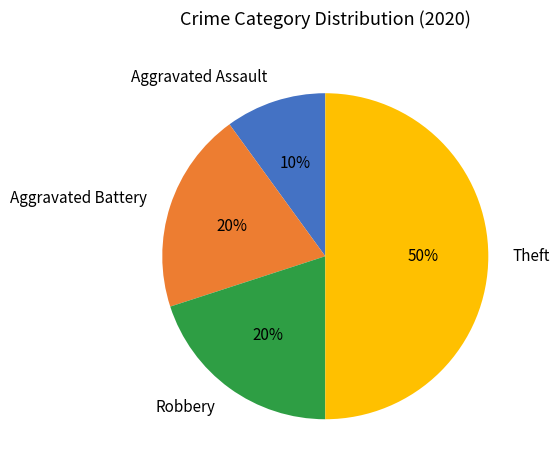

Between Aggravated Battery and Aggravated Assault, which is larger?

Aggravated Battery